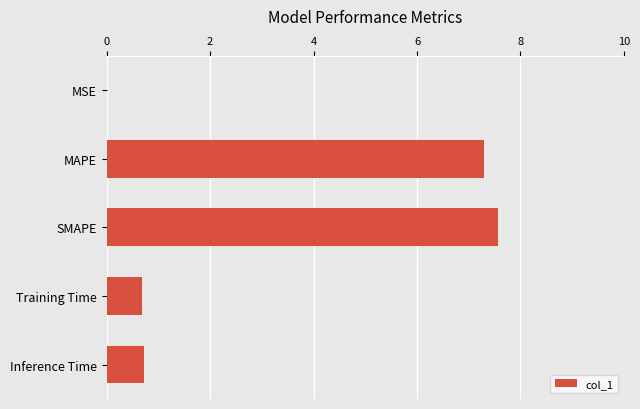

Which has a higher value, Inference Time or MAPE?

MAPE